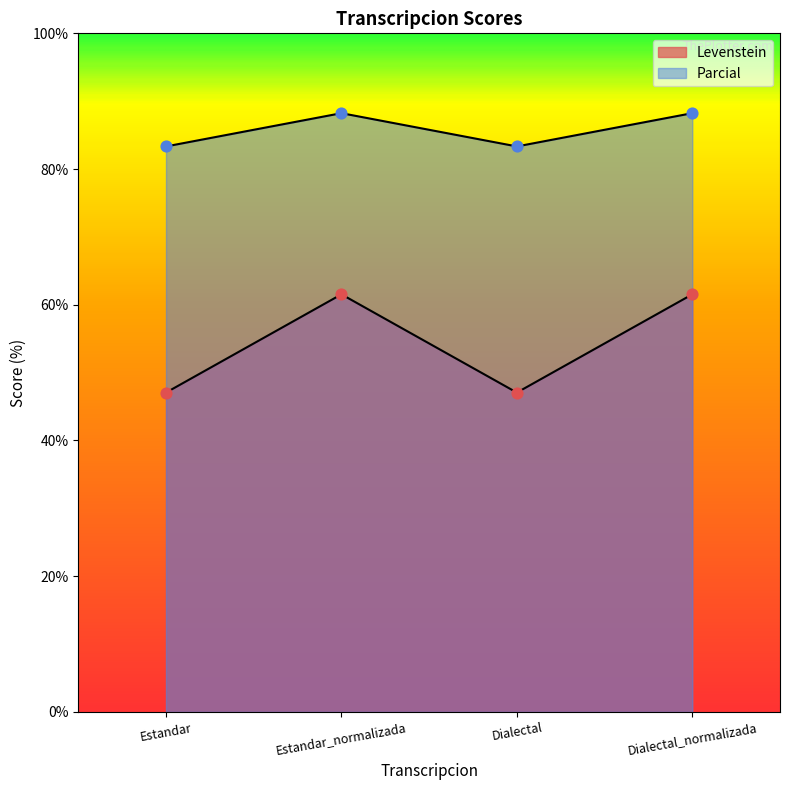

Which series reaches the minimum Y coordinate?

Levenstein